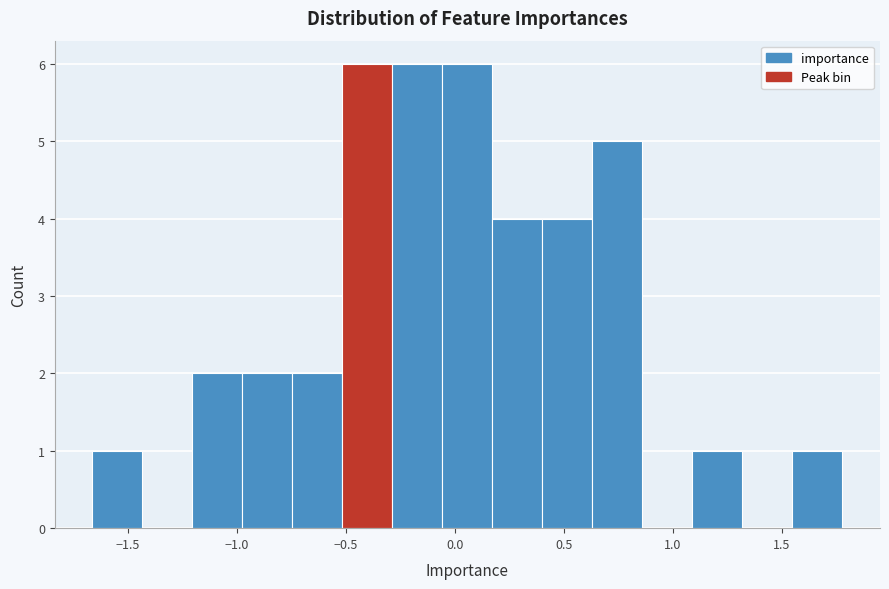

Reading left to right, transcribe this chart: for each bar, give the range it covers on the x-axis and its height. Neither the bar edges nor the heights are printed on the chart, so give them approximately, as read against the axes.

-1.65 to -1.45: 1
-1.45 to -1.20: 0
-1.20 to -1.00: 2
-1.00 to -0.75: 2
-0.75 to -0.50: 2
-0.50 to -0.30: 6
-0.30 to -0.05: 6
-0.05 to 0.15: 6
0.15 to 0.40: 4
0.40 to 0.65: 4
0.65 to 0.85: 5
0.85 to 1.10: 0
1.10 to 1.30: 1
1.30 to 1.55: 0
1.55 to 1.80: 1